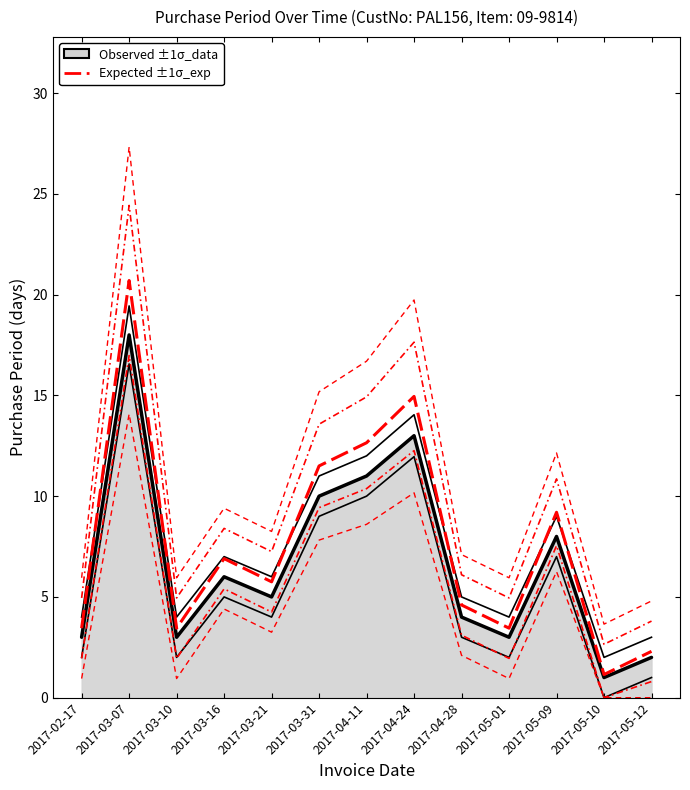

Which has a higher value, 2017-02-17 or 2017-04-24?

2017-04-24